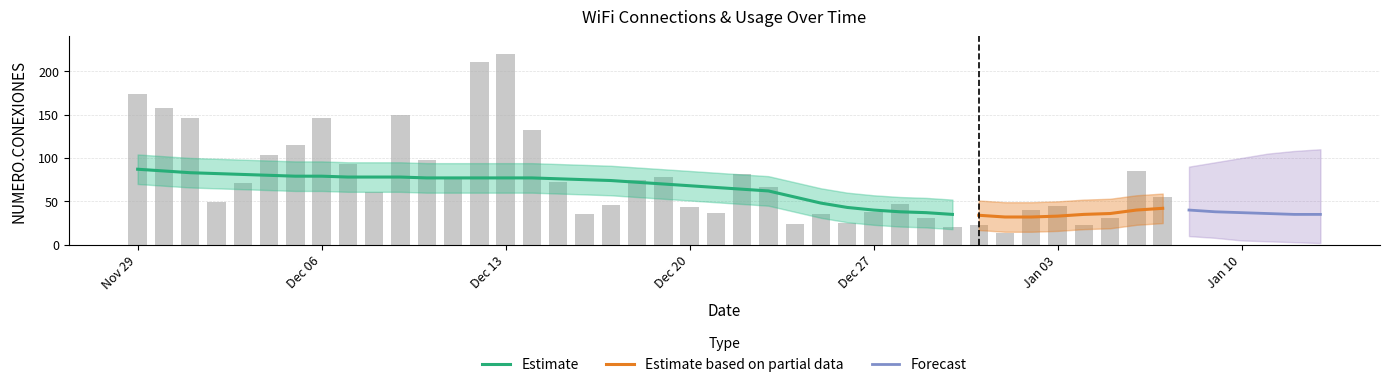

The value at 2024-12-29 is 7. True or false?

False